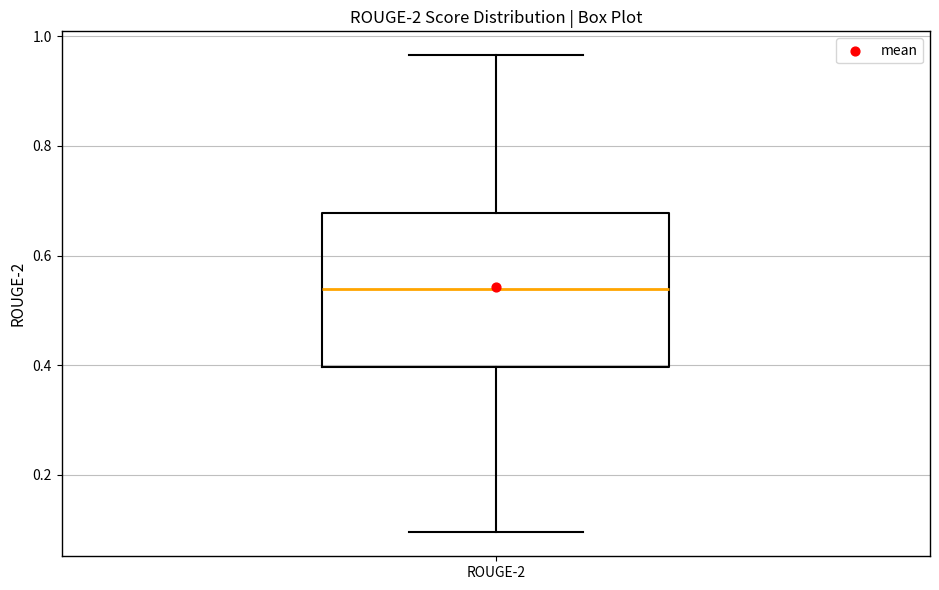

Where is the upper edge of the box for ROUGE-2 on the y-axis? The values are not printed on the chart, so give them approximately, as read against the axis.

0.68